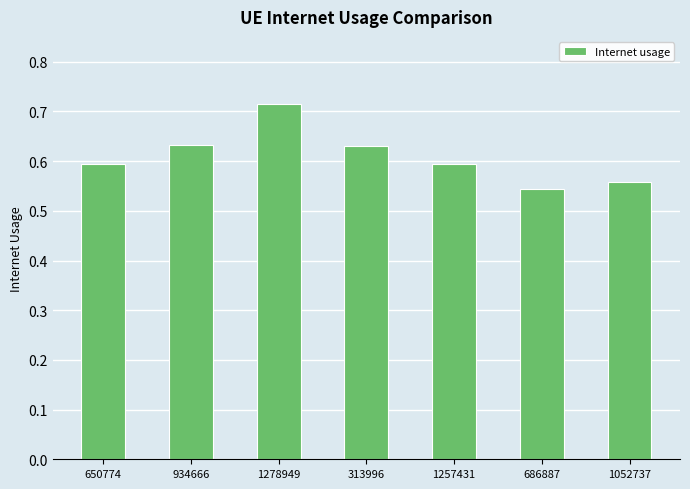

What is the difference between the maximum and minimum values?

0.2